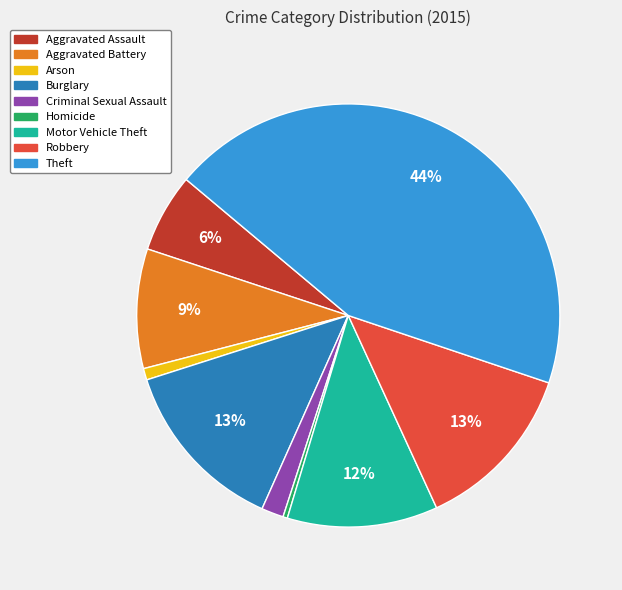

Does Homicide account for over 50% of the chart?

No